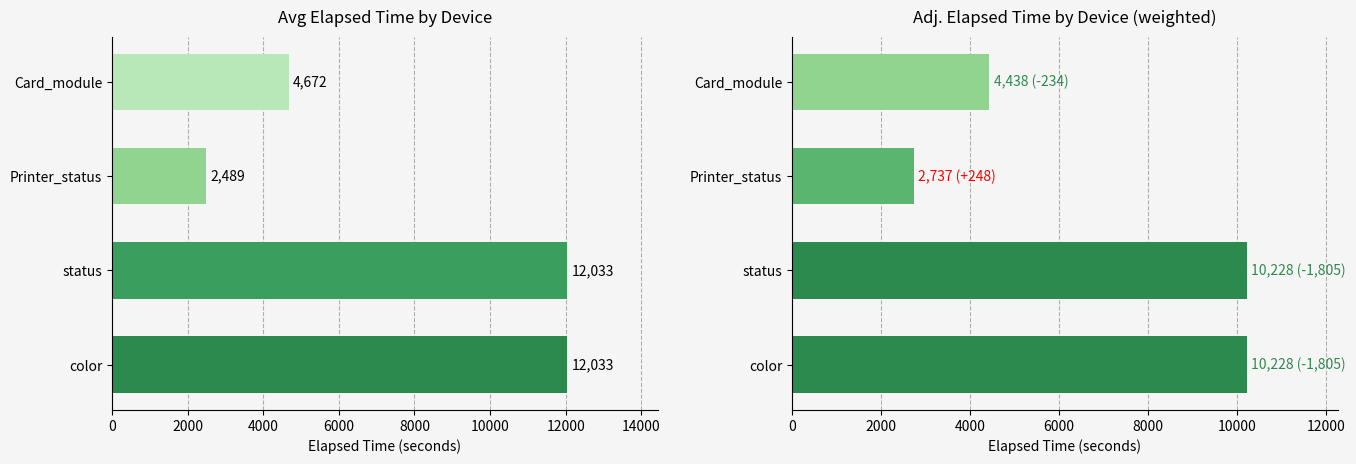

Rank the series by their maximum value, from highest to lowest.

Elapsed_time, Elapsed_time_adj